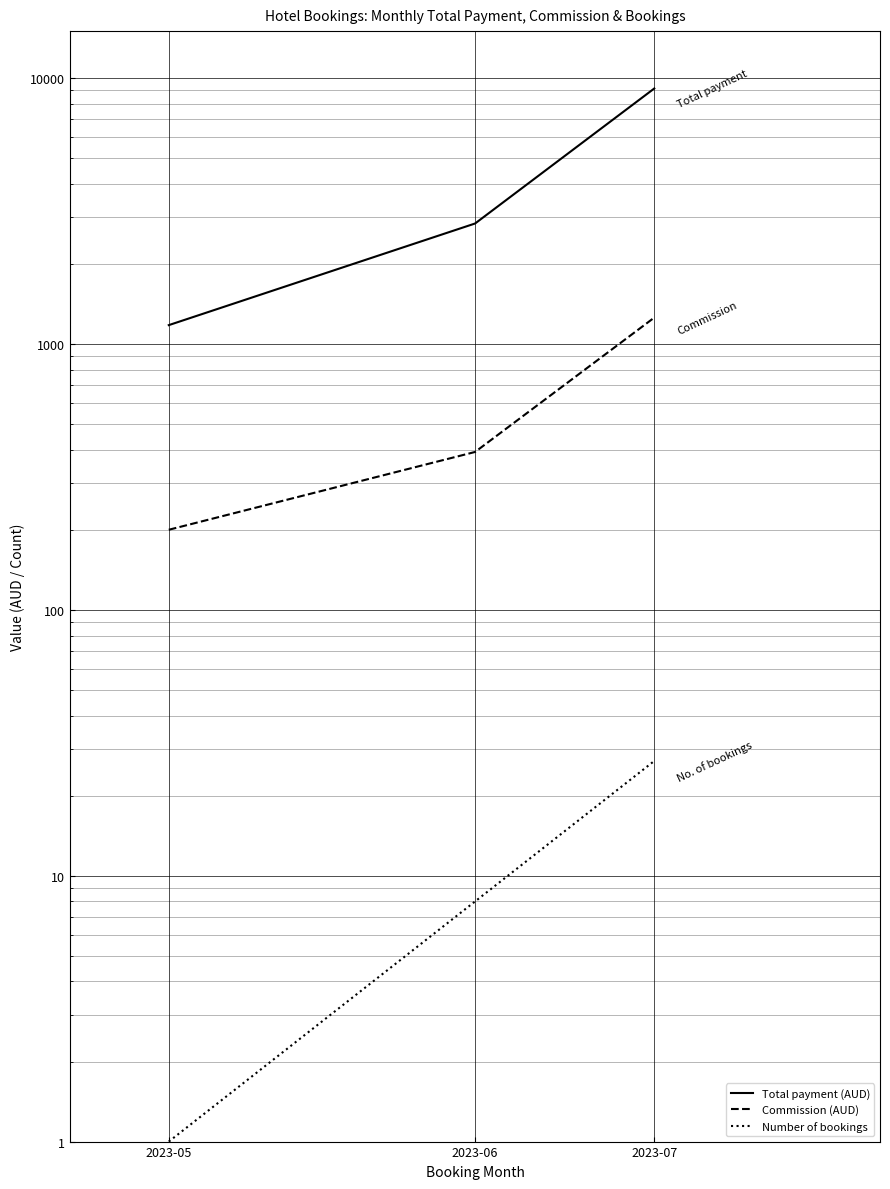

True or false: Total payment (AUD) has a value of 9125.9 at 2023-07.

True